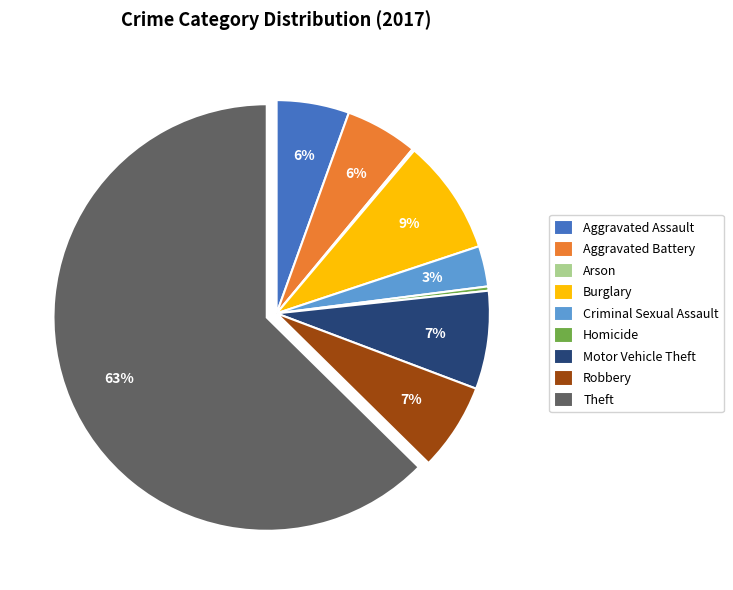

What percentage is the Motor Vehicle Theft slice, to the nearest percent?

7%